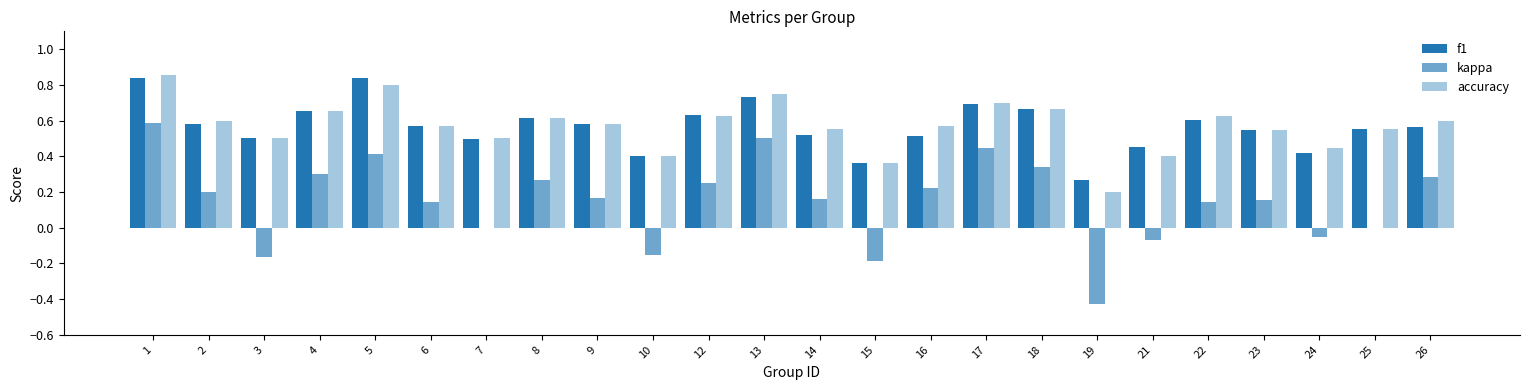

At which category does the chart reach its minimum across all series?

19